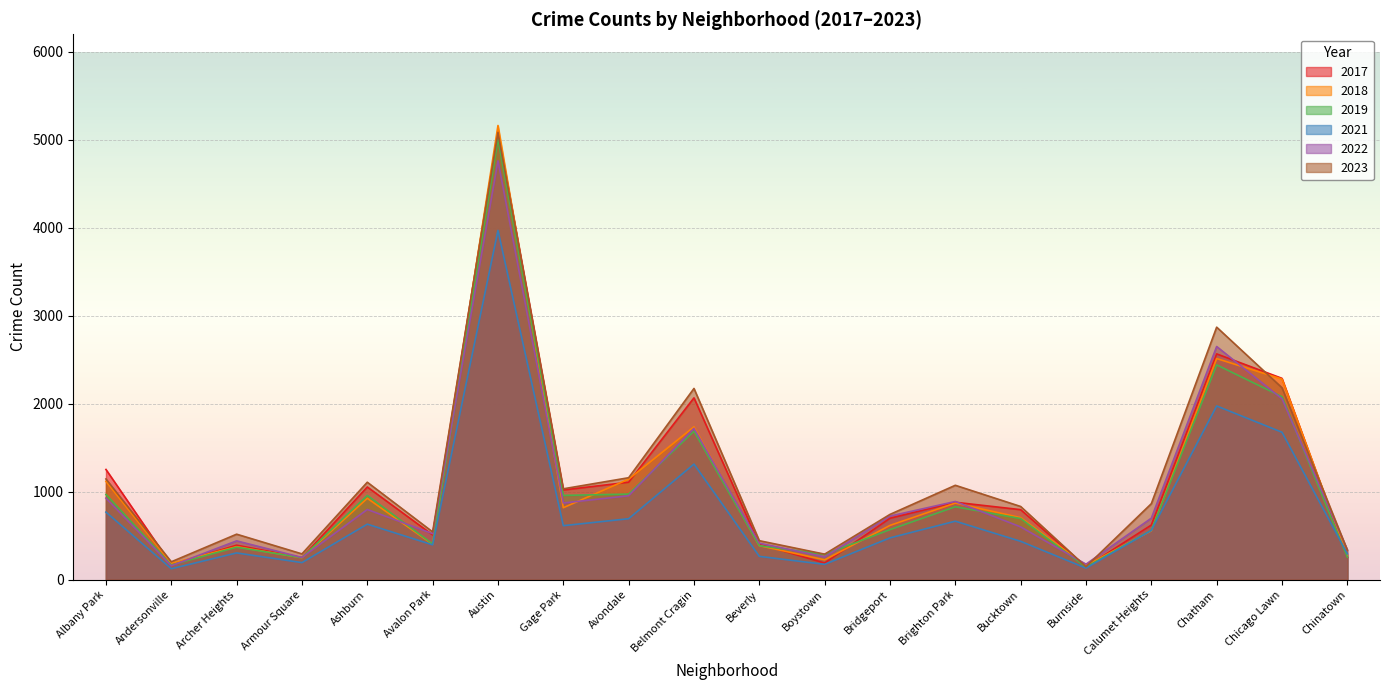

What is the difference between the highest and lowest values at Avondale?

466